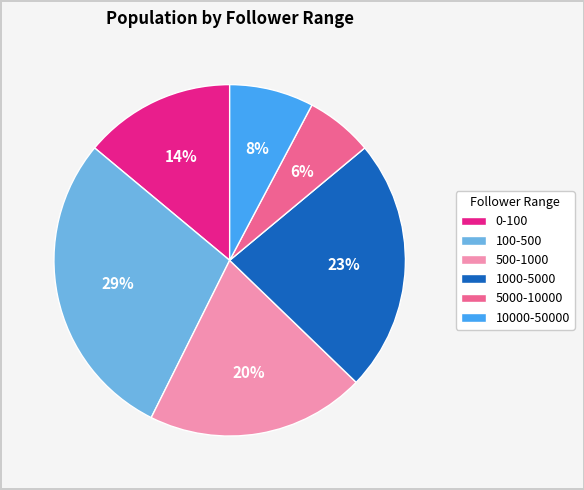

To the nearest percent, what is the combined percentage of 5000-10000 and 10000-50000?

14%